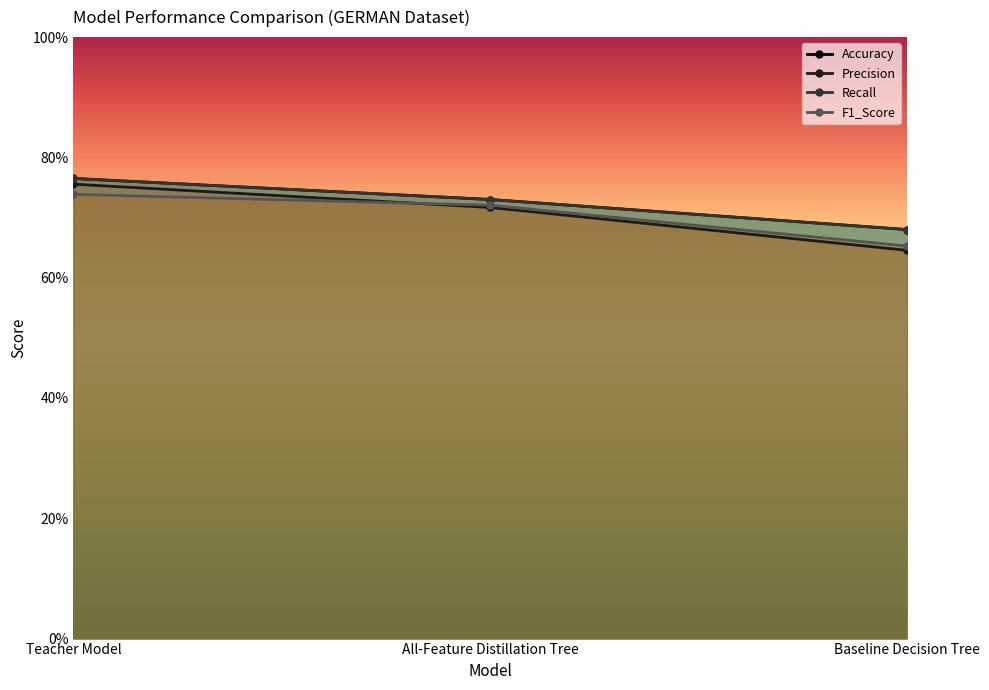

The Accuracy series shows 0.7 at All-Feature Distillation Tree. True or false?

True